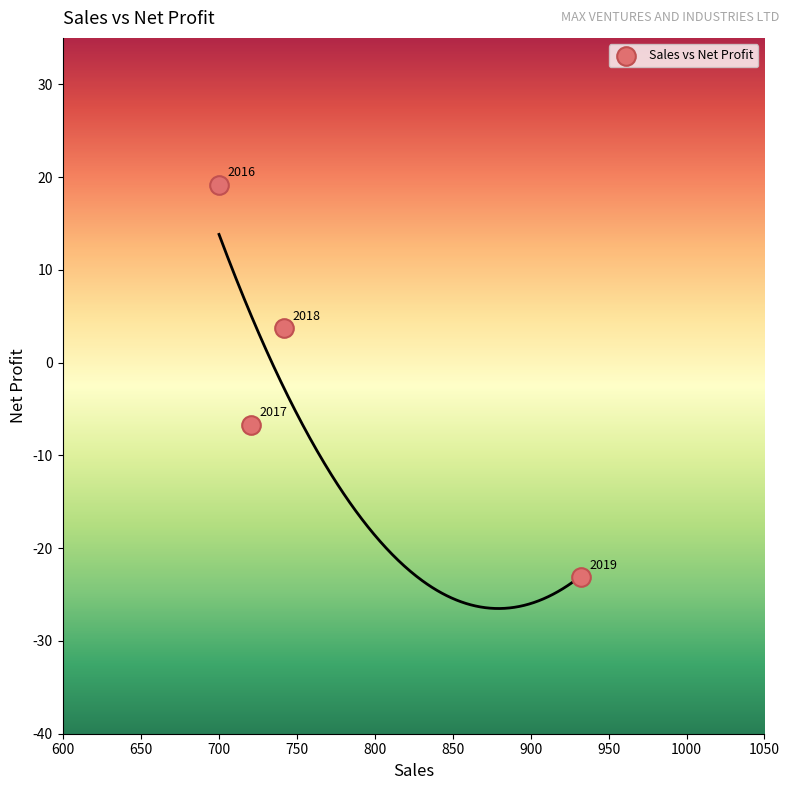

What is the range of X values (max minus min)?

232.0